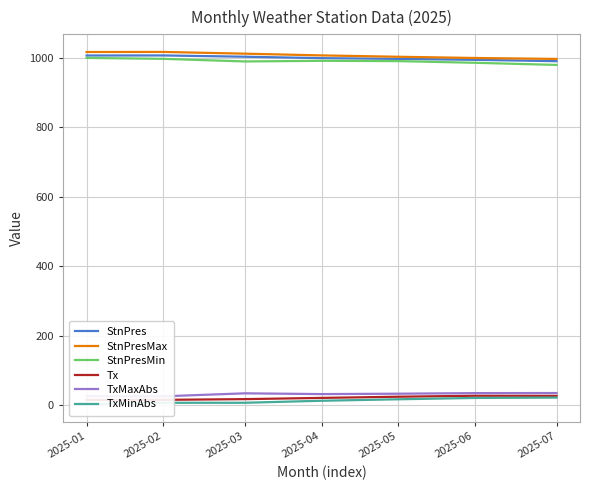

True or false: StnPresMax and TxMinAbs cross at least once.

False